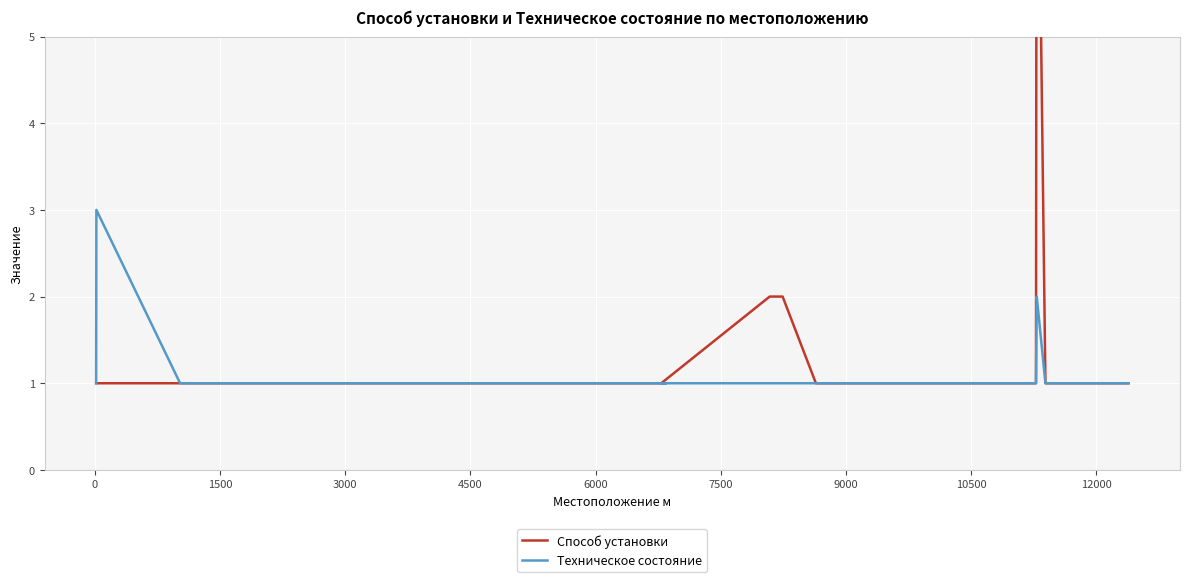

What is the smallest value displayed?

1